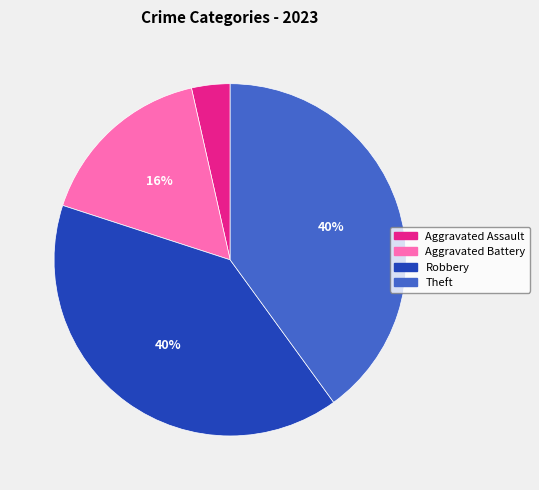

Count the number of slices in the pie.

4